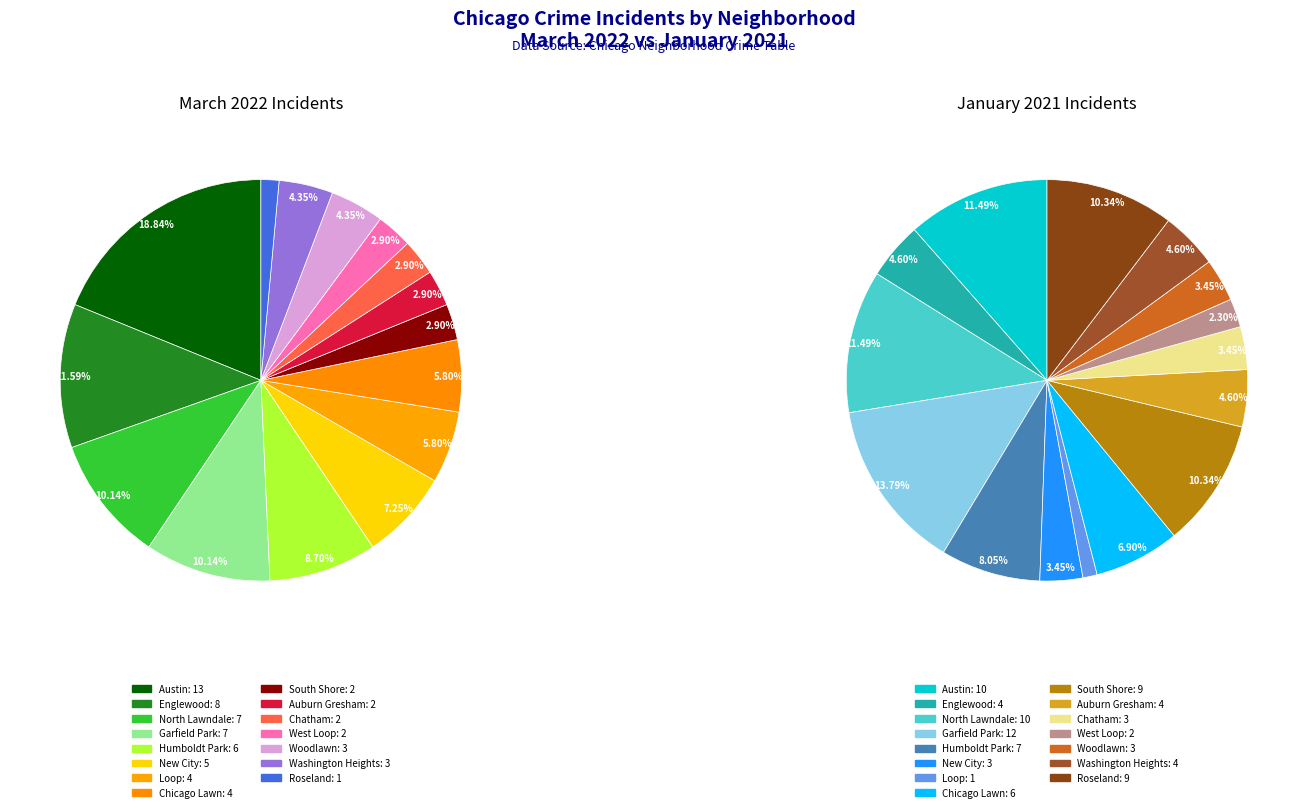

What is the difference between the highest and lowest values at 7?

2